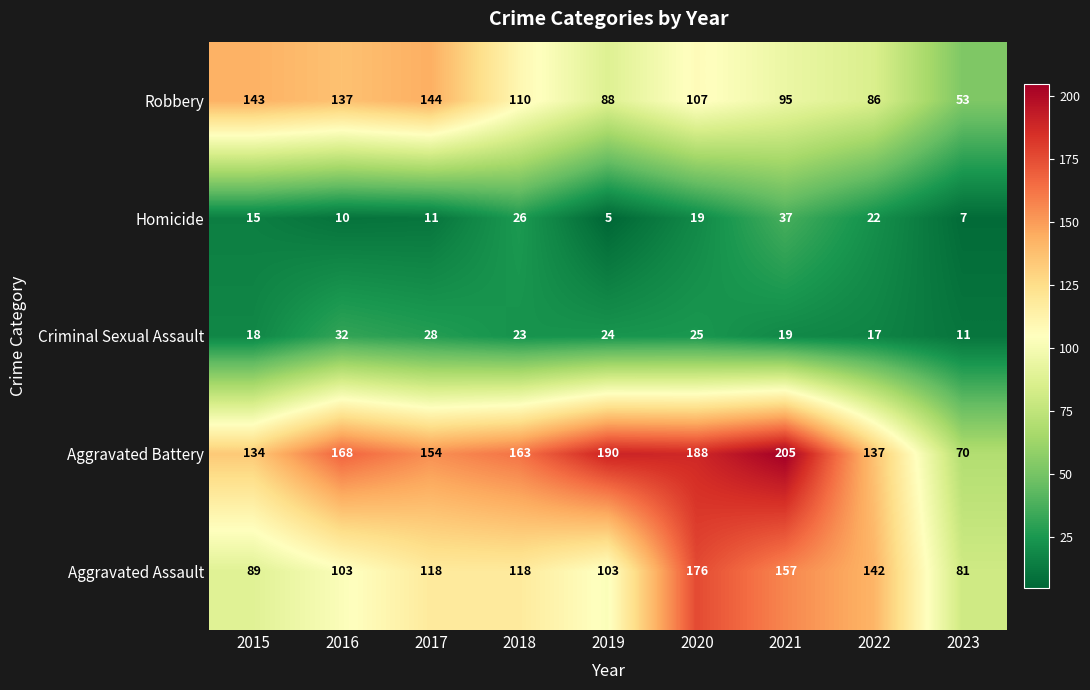

Rank the series at 2016 from highest to lowest value.

Aggravated Battery, Robbery, Aggravated Assault, Criminal Sexual Assault, Homicide